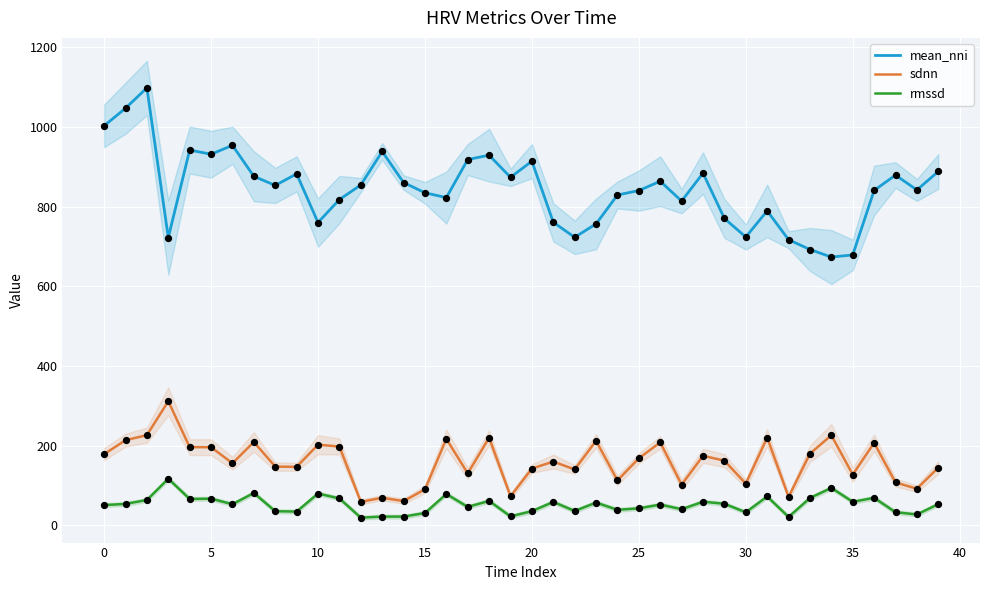

Is the value of mean_nni at 15 greater than the value of sdnn at 10?

Yes